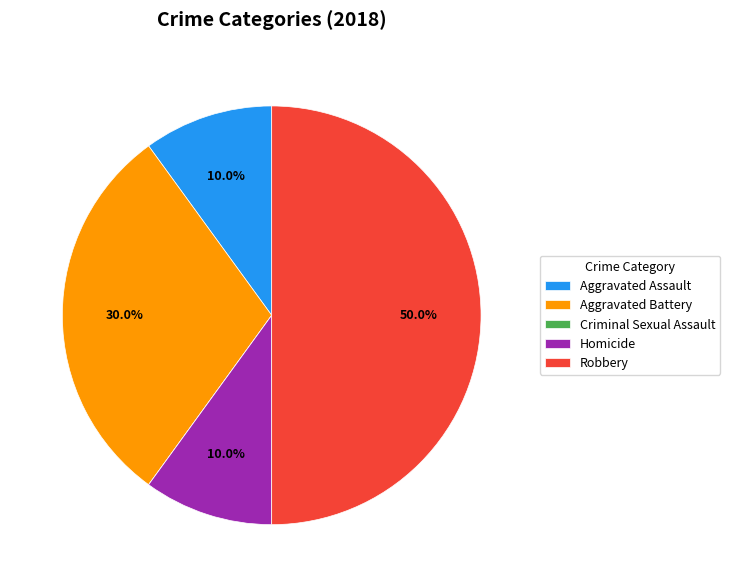

Is Homicide the majority of the pie?

No